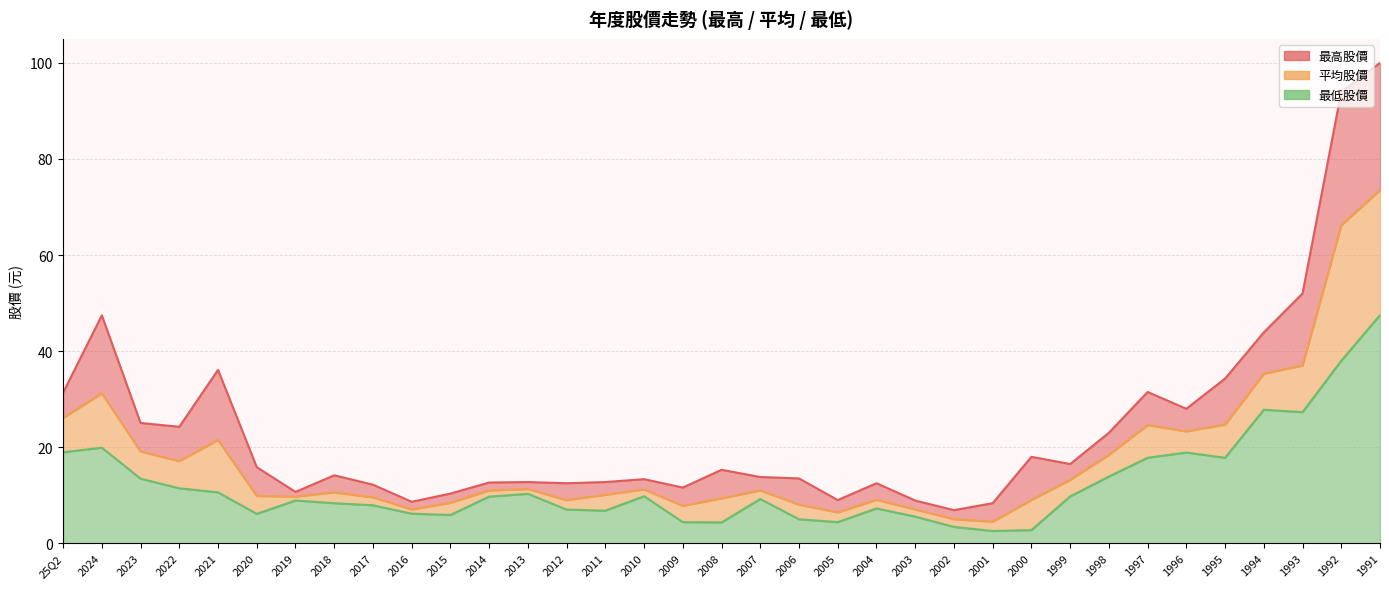

How many lines are shown in the chart?

3